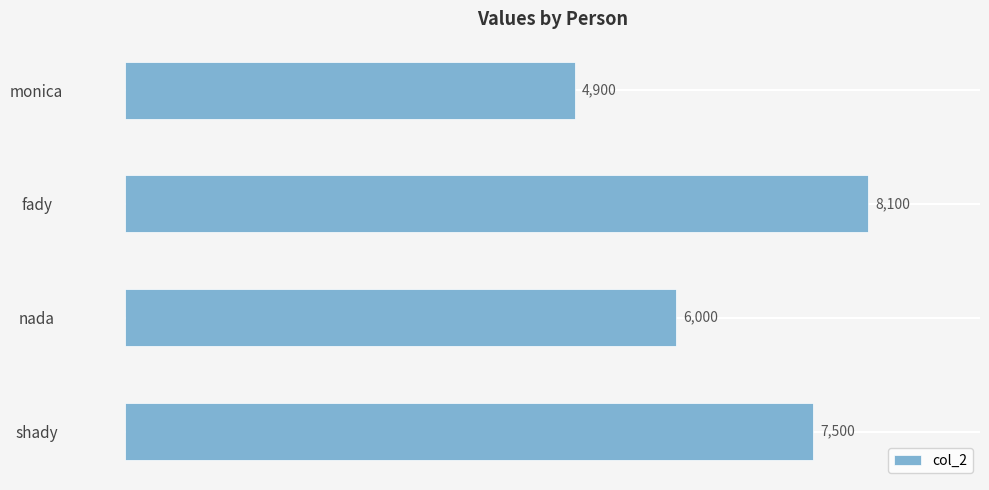

What is the change in value from monica to fady?

+3200